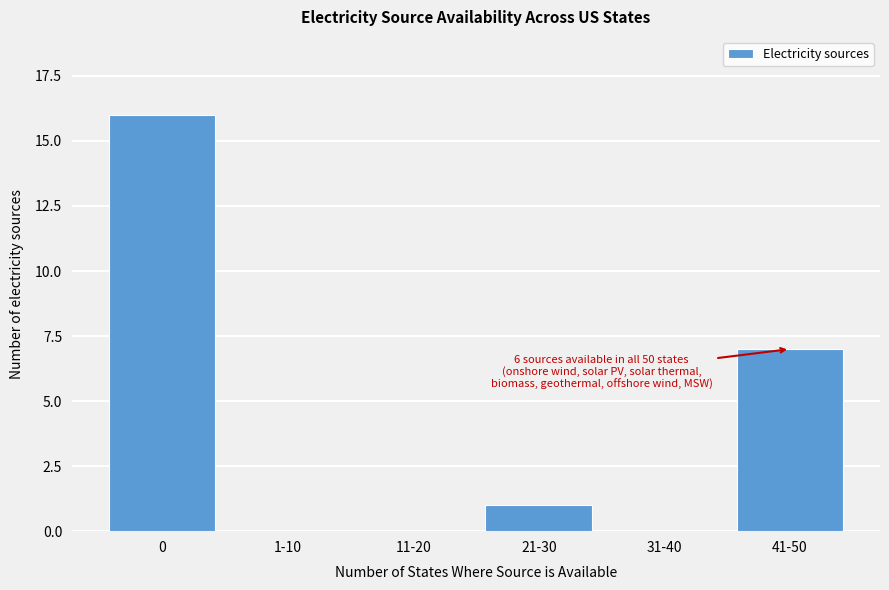

Reading right to left, extract all data points from this chart.

41-50=7	31-40=0	21-30=1	11-20=0	1-10=0	0=16